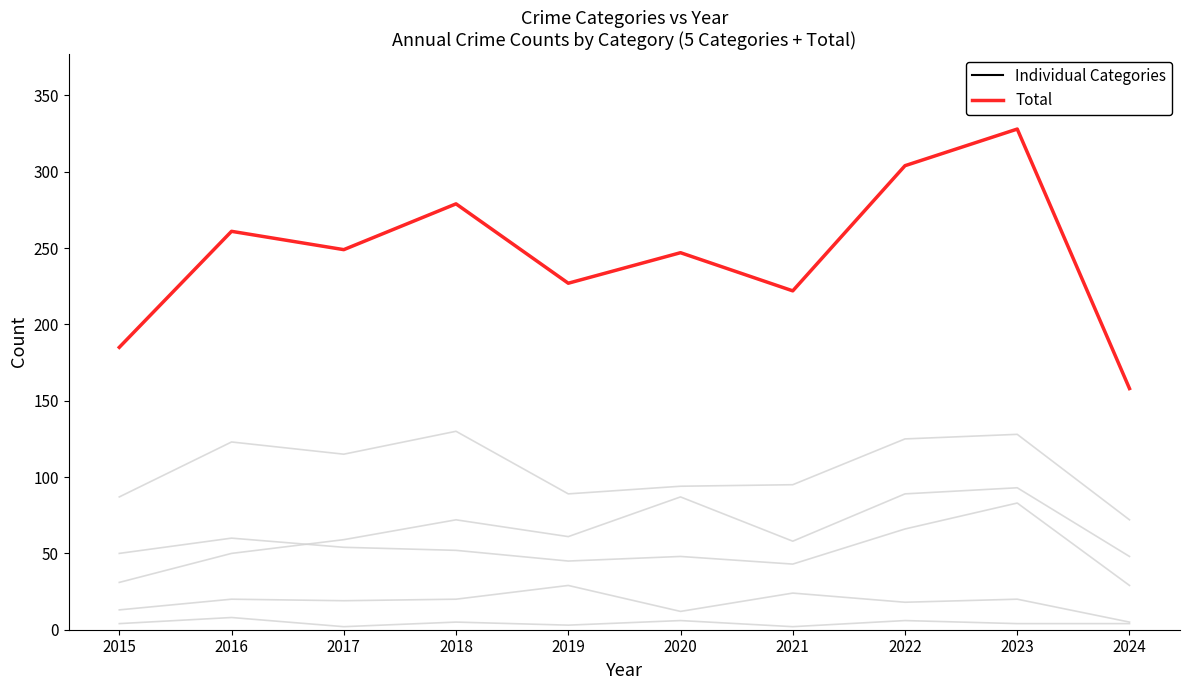

At which label does the data first exceed 249?

2016